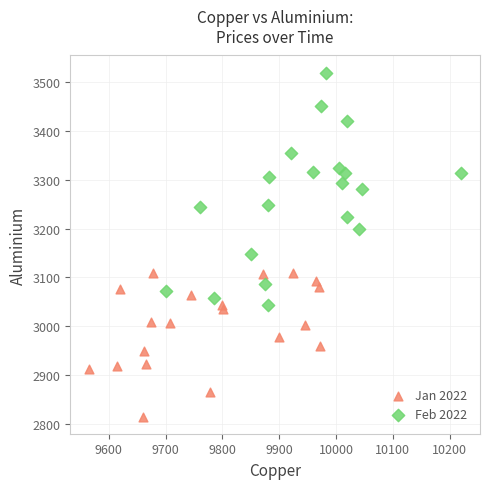

Which series reaches the minimum Y coordinate?

Jan 2022